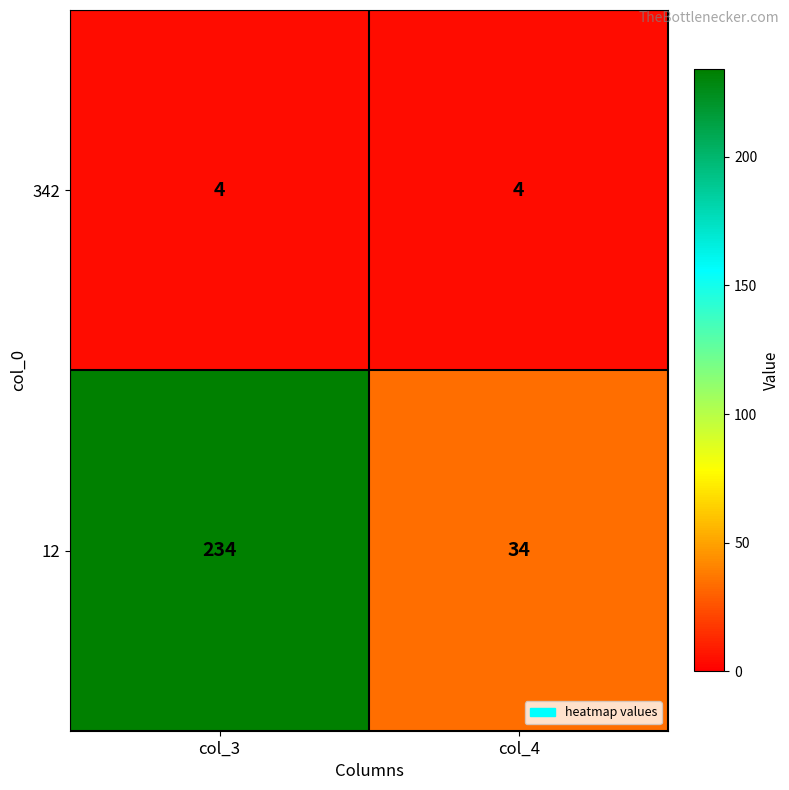

Reading left to right, what are all the values shown in this chart?

342: col_3=4	col_4=4
12: col_3=234	col_4=34